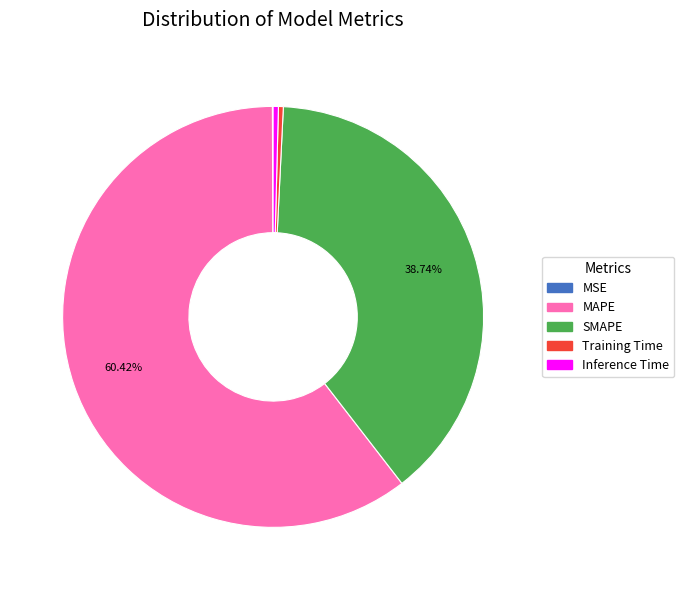

What percentage is the SMAPE slice, to the nearest percent?

39%